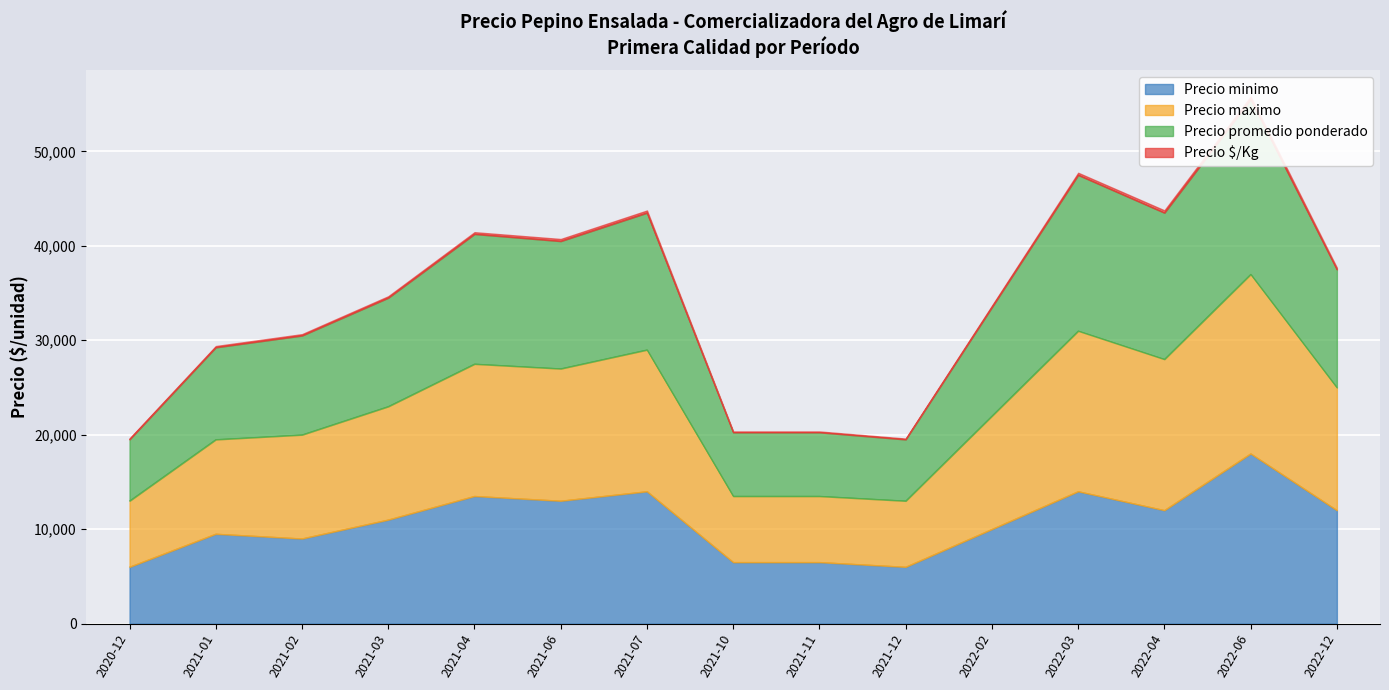

What is the difference between the highest and lowest values at 2021-10?

13750